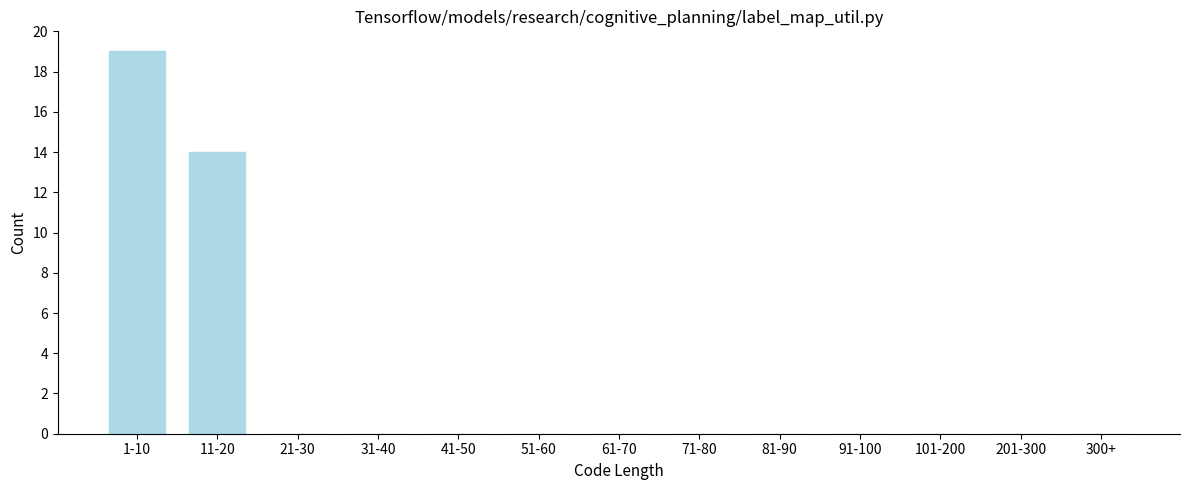

Reading right to left, transcribe all the data shown in this chart.

300+=0	201-300=0	101-200=0	91-100=0	81-90=0	71-80=0	61-70=0	51-60=0	41-50=0	31-40=0	21-30=0	11-20=14	1-10=19